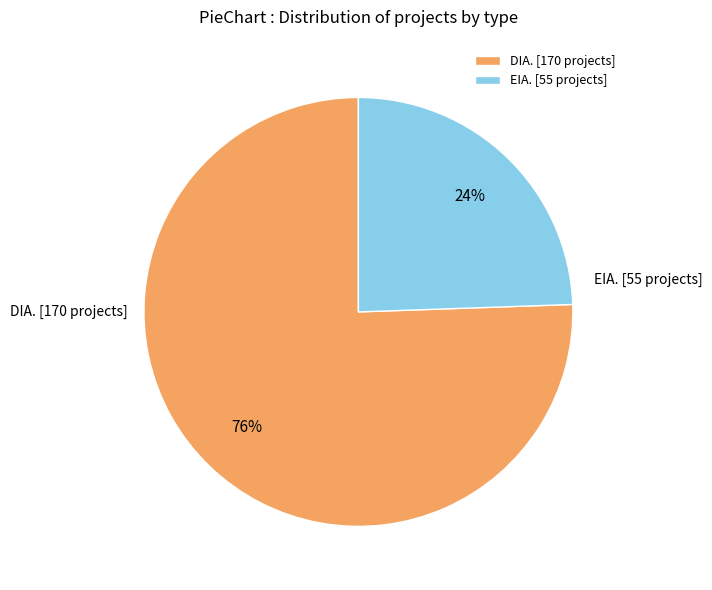

What is the majority slice?

DIA. [170 projects]